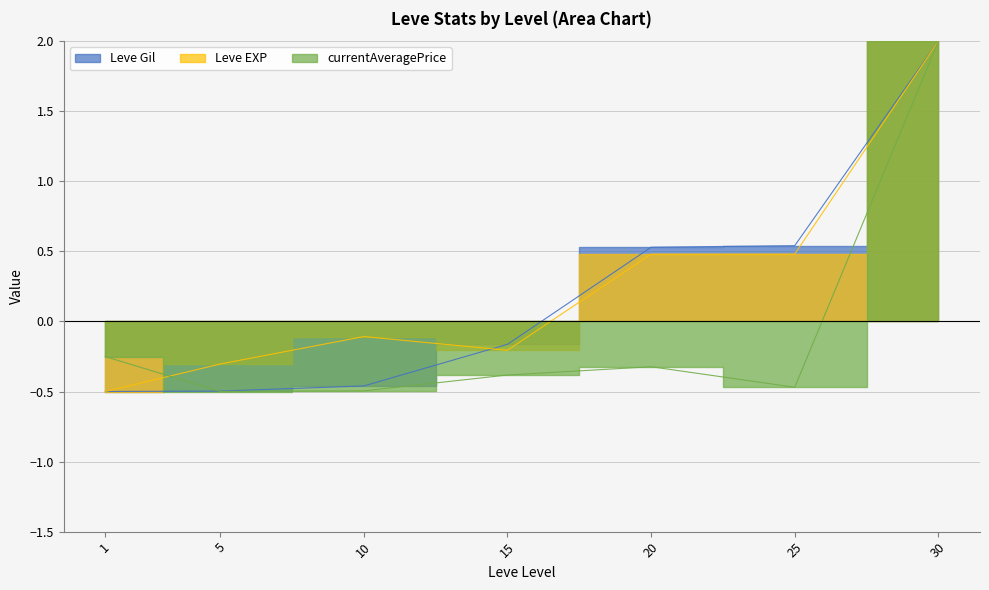

True or false: currentAveragePrice has a value of 1.4 at 30.

False